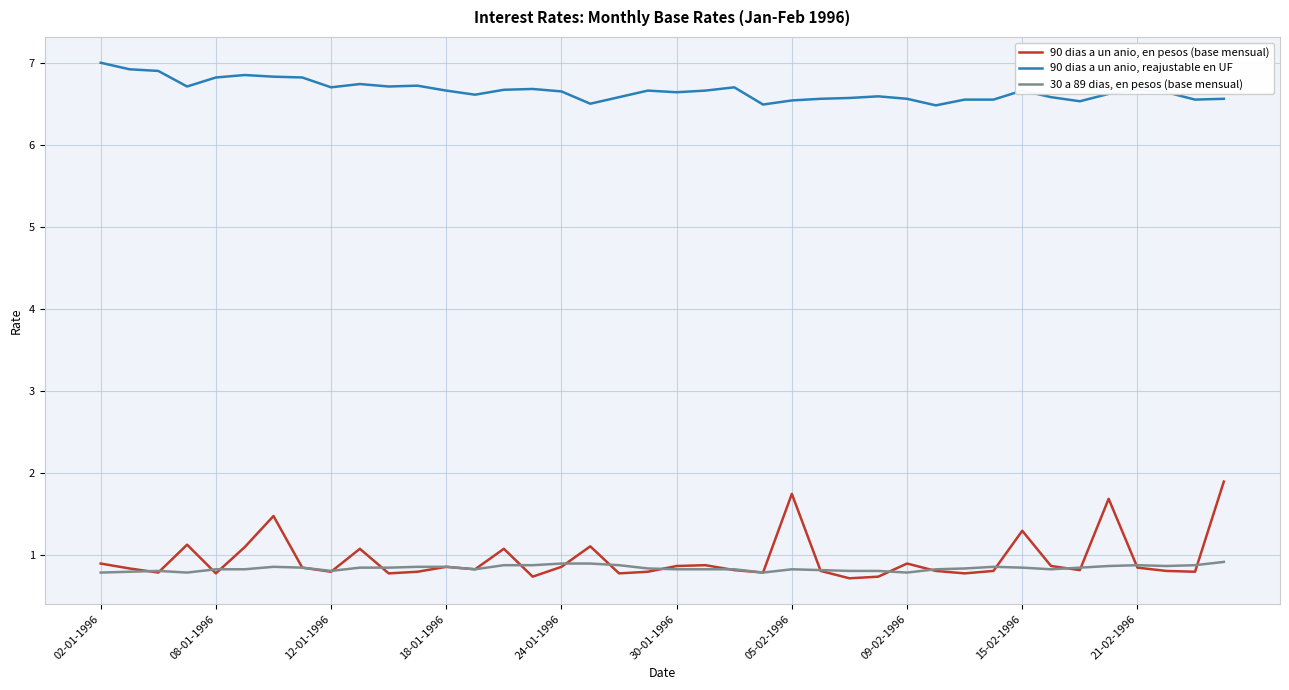

What is the highest value of the 90 dias a un anio, reajustable en UF series?

7.0